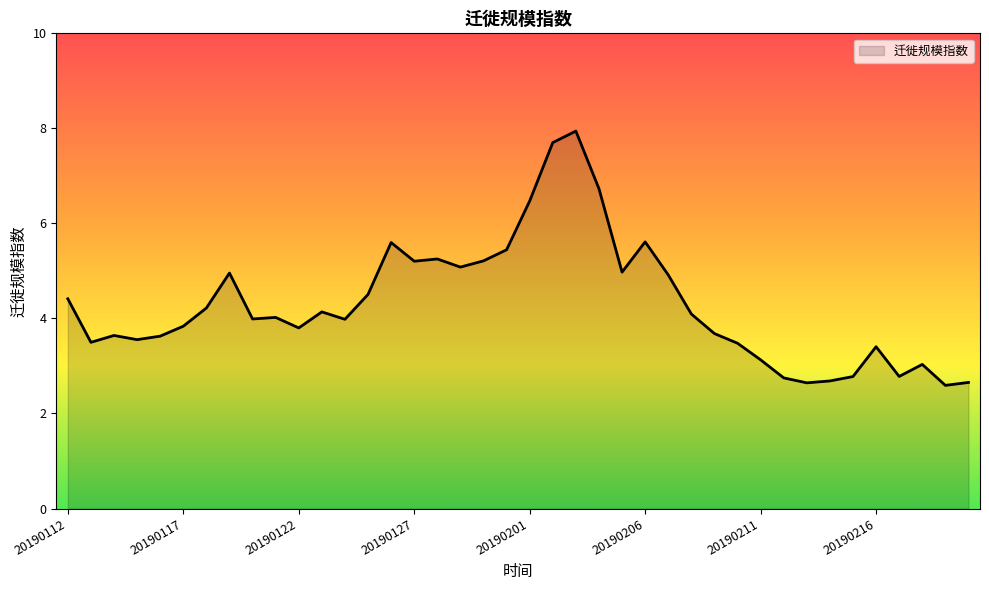

What is the difference between the maximum and minimum values?

5.4